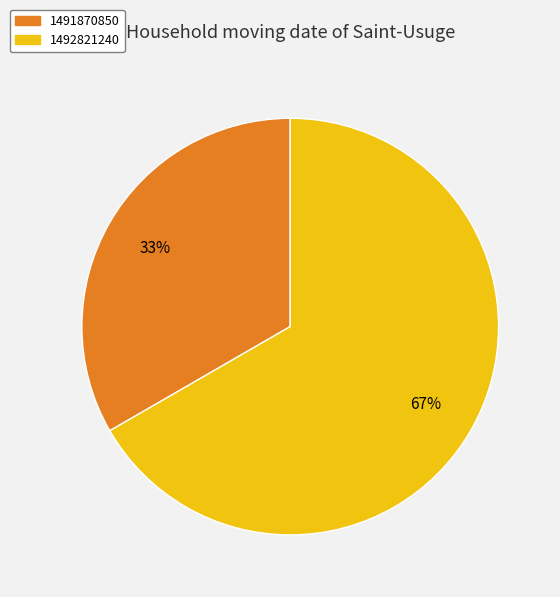

Is there a majority slice in this chart?

Yes